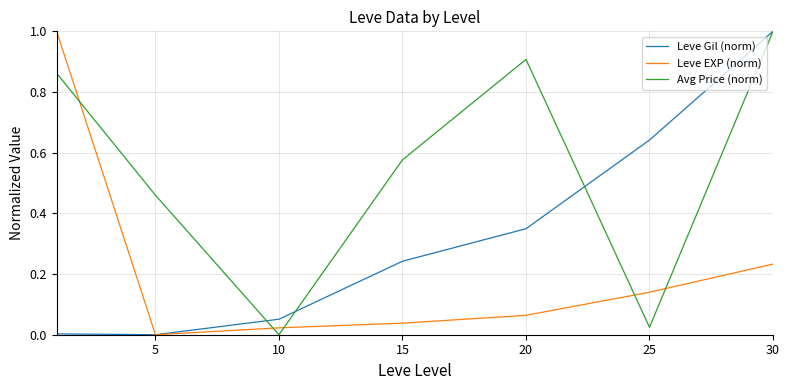

How many values in the Leve EXP (norm) series exceed 0?

6